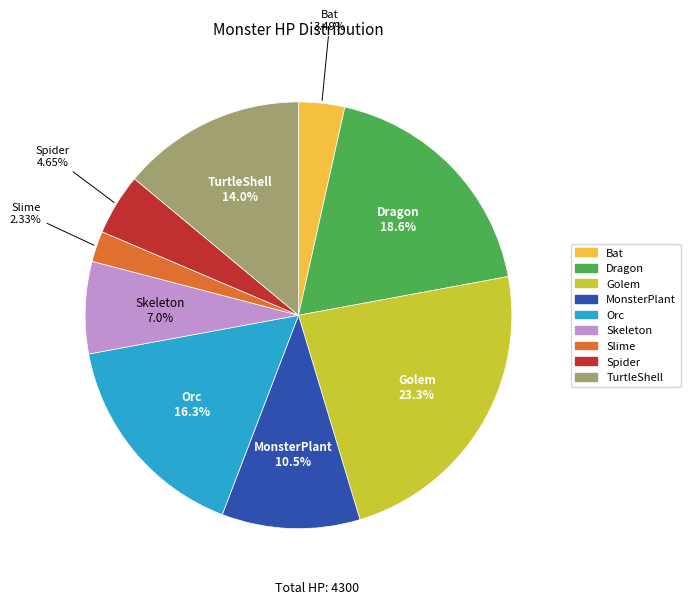

Combined, do Skeleton and Spider account for over 50%?

No